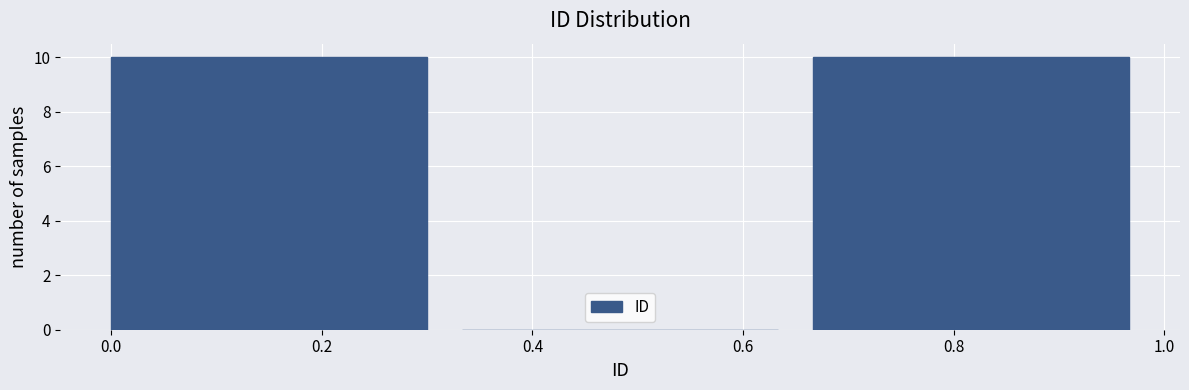

Reading left to right, transcribe this chart: for each bar, give the range it covers on the x-axis and its height. Neither the bar edges nor the heights are printed on the chart, so give them approximately, as read against the axes.

0.00 to 0.34: 10
0.34 to 0.66: 0
0.66 to 1.00: 10